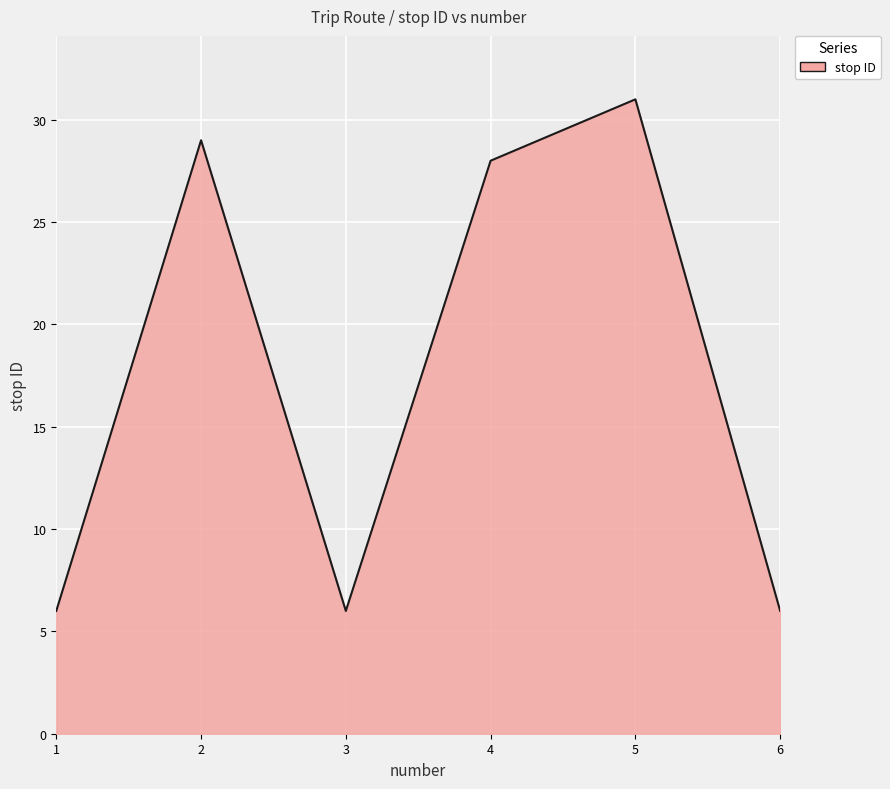

How many interior local peaks (higher than both neighbors) does the data have?

2